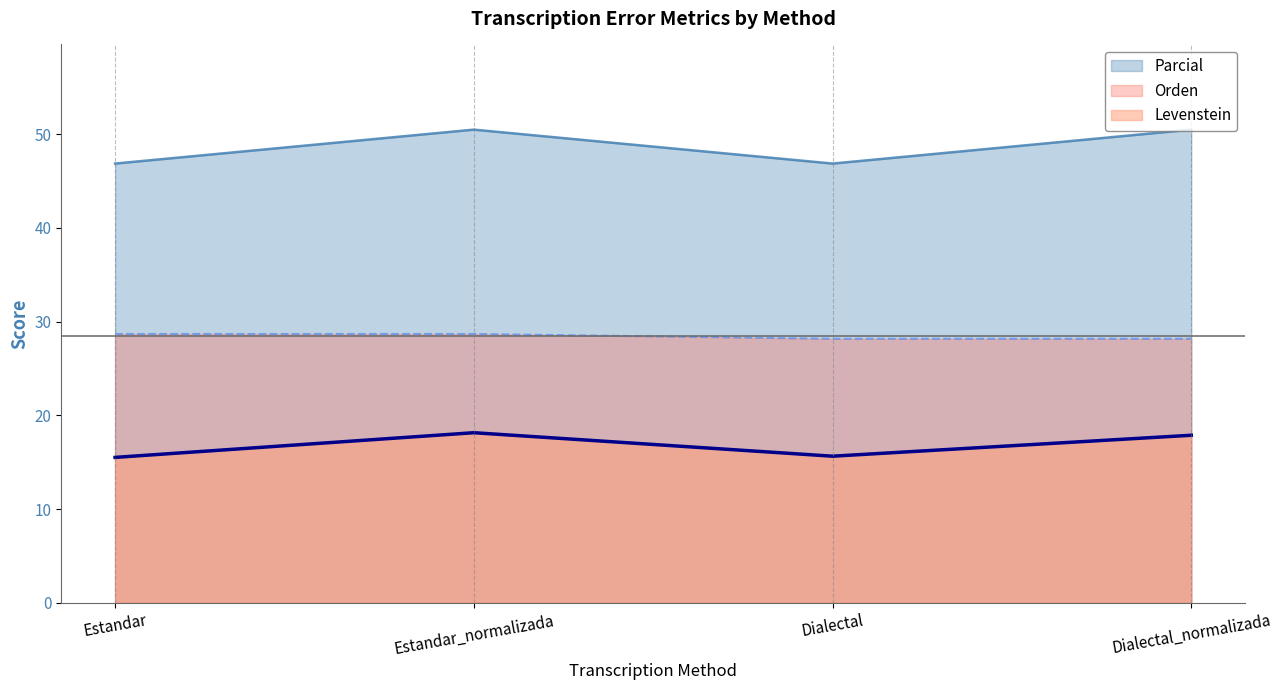

How many Parcial values are between 46 and 50?

2